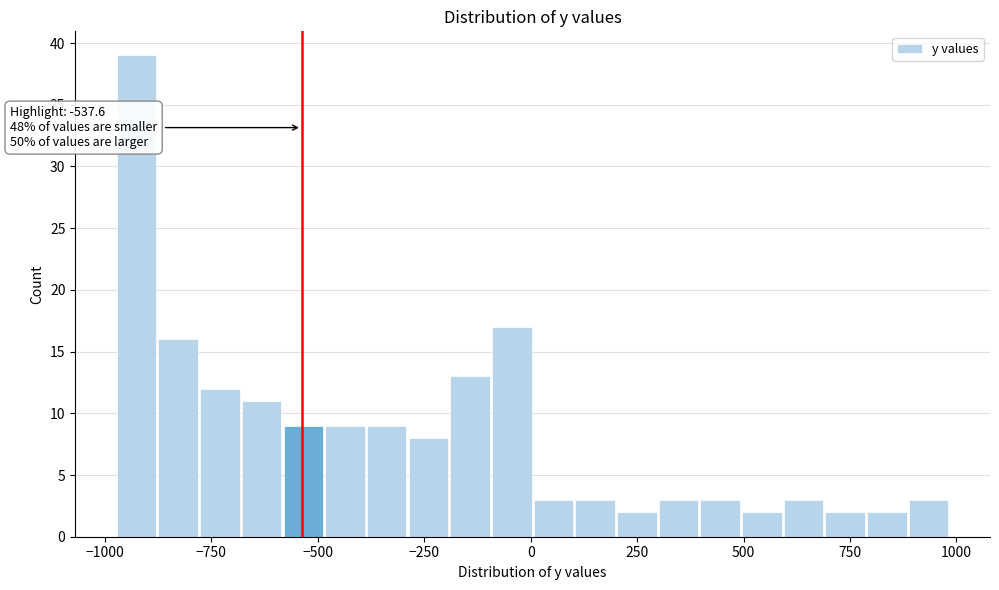

Around what value on the x-axis is the tallest bar? Give the approximate position of its centre, as read against the axis.

-950